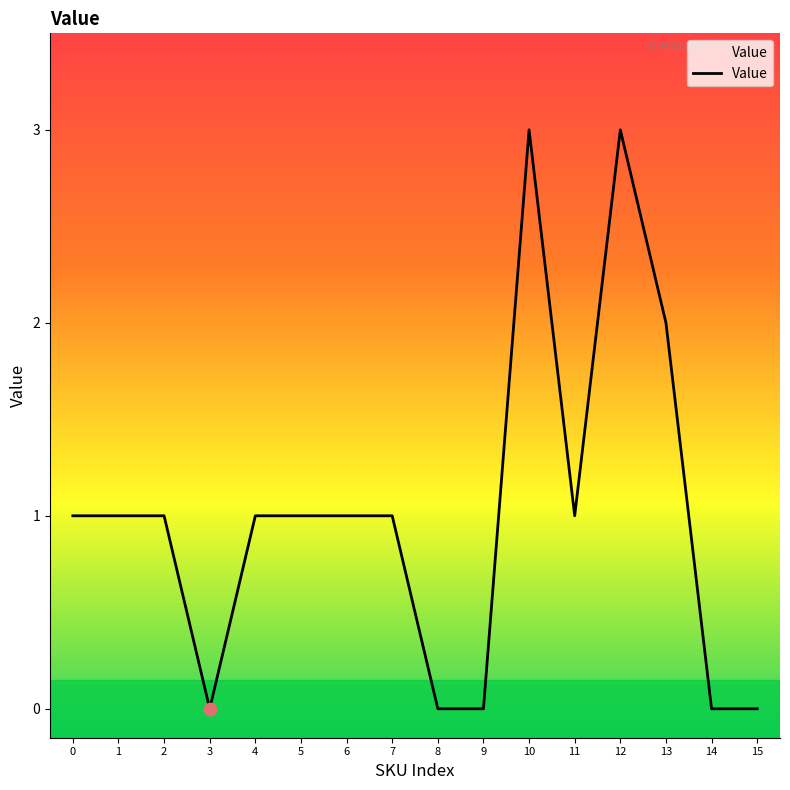

Which has a higher value, 11 or 15?

11